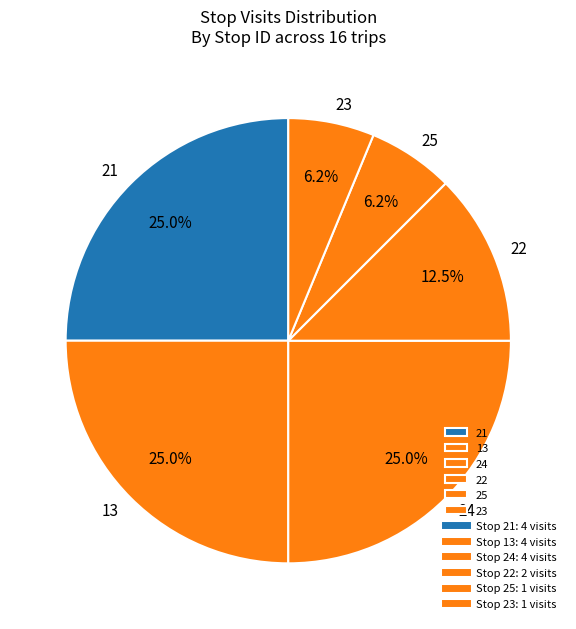

Approximately how many times larger is the value at 13 compared to 24?

1.0